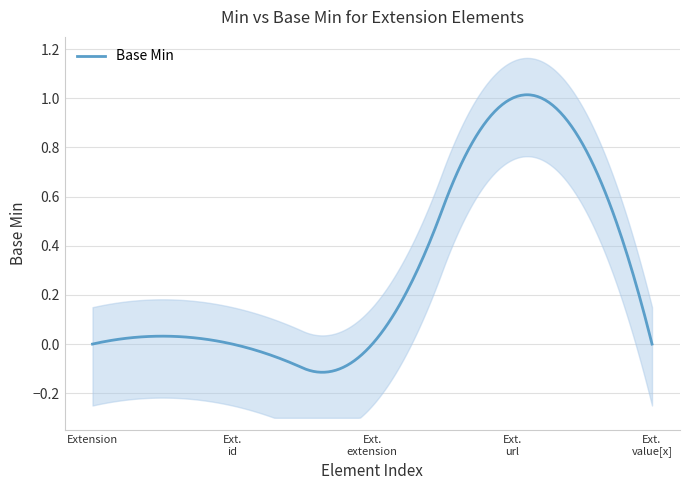

Which has a higher value, Extension.value[x] or Extension.id?

Extension.value[x]